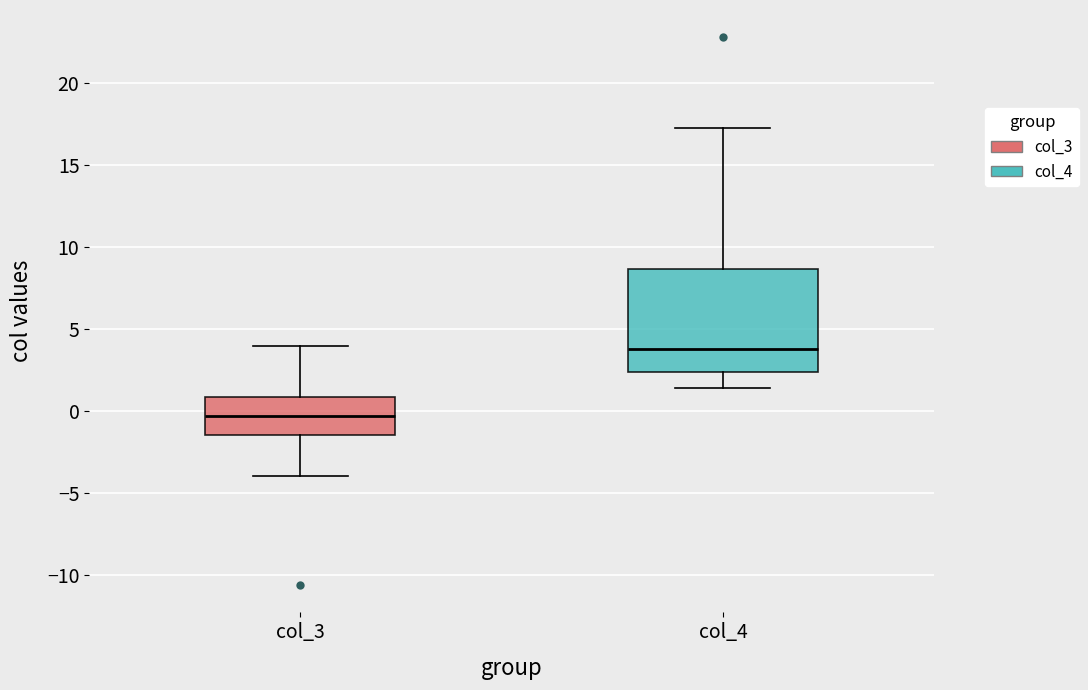

Comparing the boxes themselves (not the whiskers), which one is the tallest?

col_4